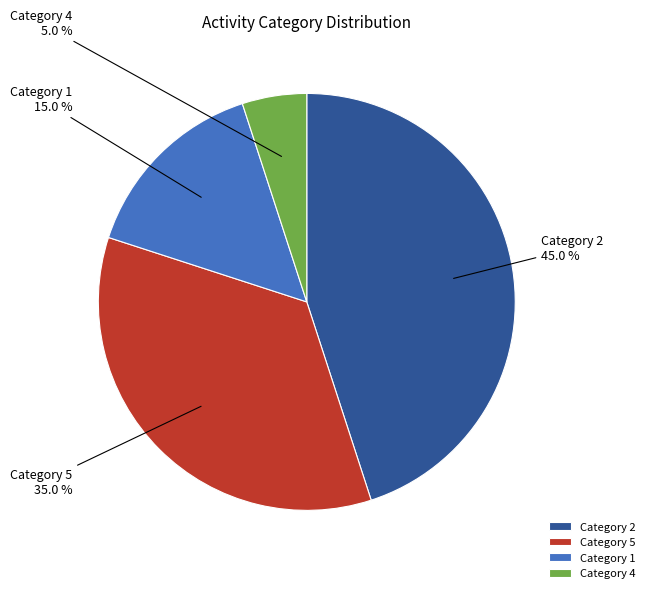

Combined, what portion of the pie is Category 5 and Category 2?

80.0%